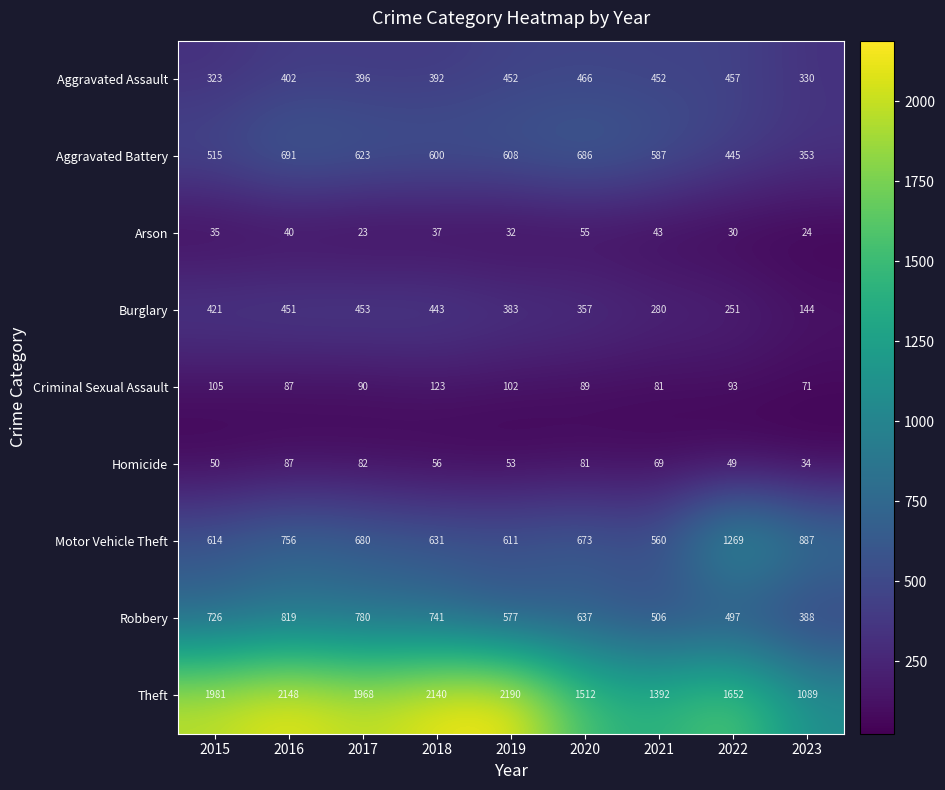

List the series in order of their peak value, highest first.

Theft, Motor Vehicle Theft, Robbery, Aggravated Battery, Aggravated Assault, Burglary, Criminal Sexual Assault, Homicide, Arson